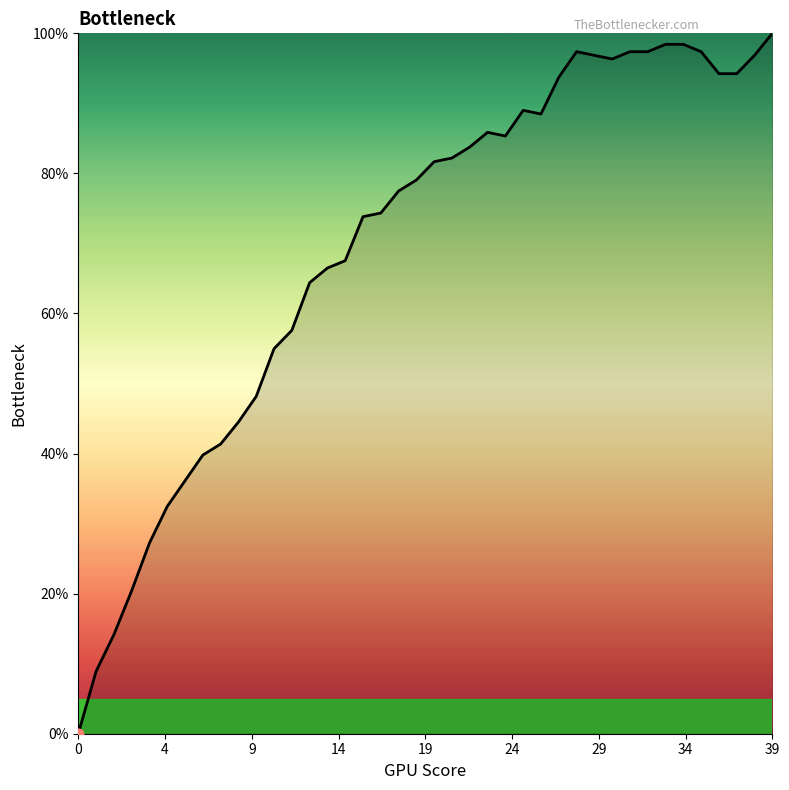

What is the difference between the maximum and minimum values?

100.0